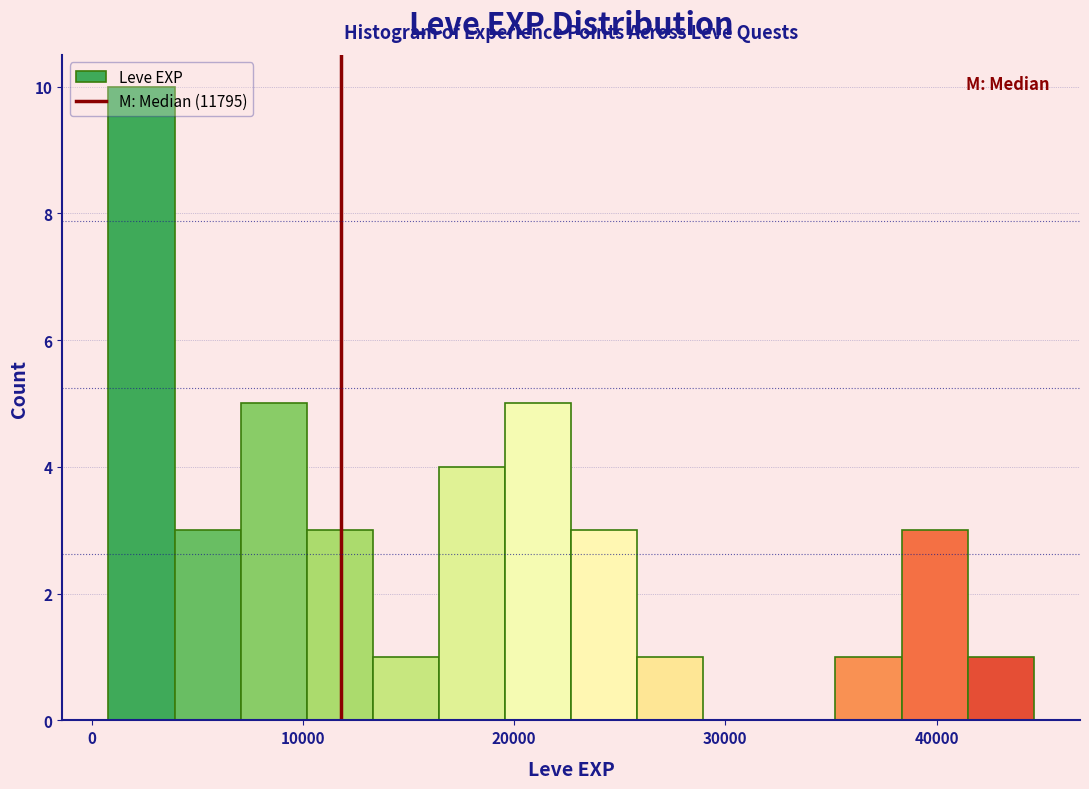

Read against the x-axis, roughly where is the centre of the tallest bar?

2000